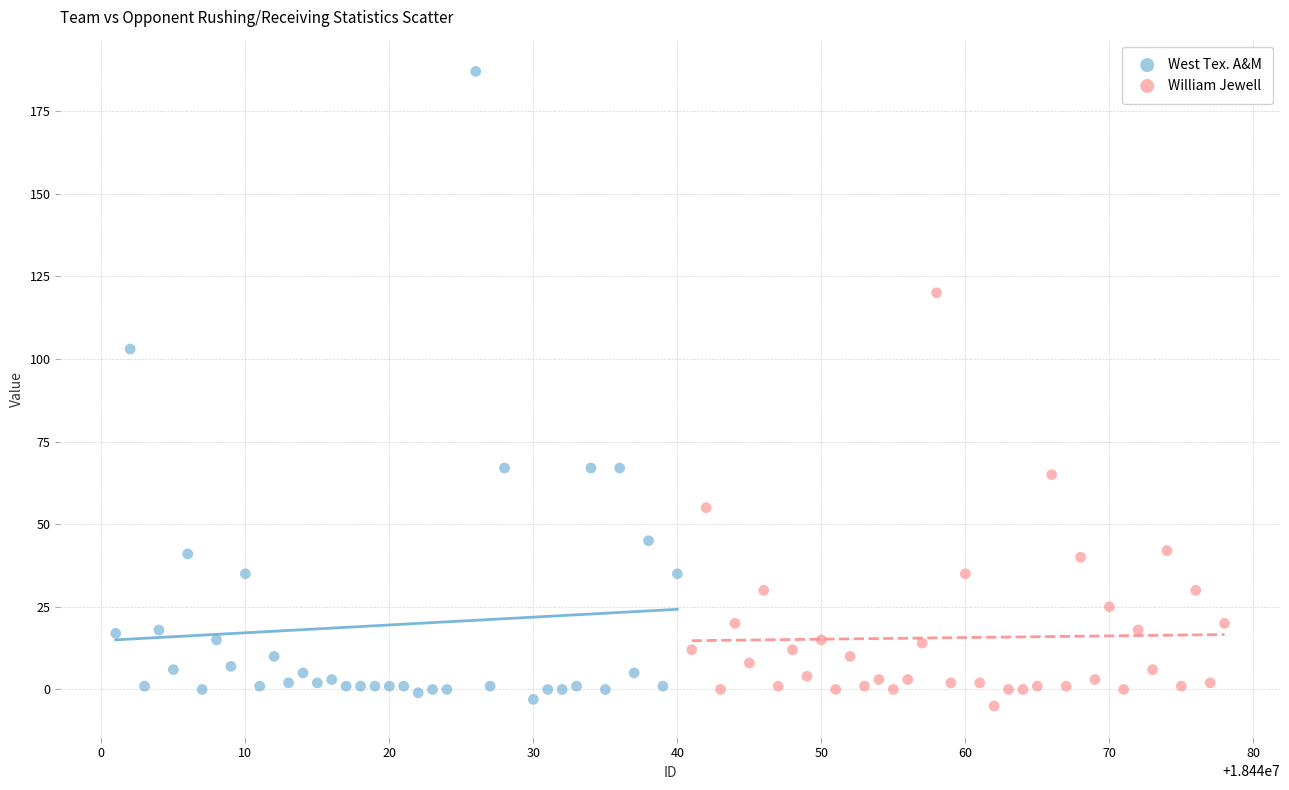

Which series has the largest Y range (max minus min)?

West Tex. A&M